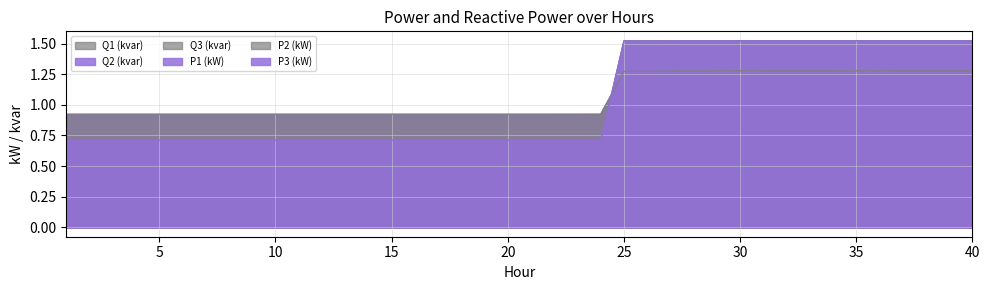

Reading left to right, list all the values displayed in this chart.

Q1 (kvar): 0.9	0.9	0.9	0.9	0.9	0.9	0.9	0.9	0.9	0.9	0.9	0.9	0.9	0.9	0.9	0.9	0.9	0.9	0.9	0.9	0.9	0.9	0.9	0.9	1.3	1.3	1.3	1.3	1.3	1.3	1.3	1.3	1.3	1.3	1.3	1.3	1.3	1.3	1.3	1.3
Q2 (kvar): 0.9	0.9	0.9	0.9	0.9	0.9	0.9	0.9	0.9	0.9	0.9	0.9	0.9	0.9	0.9	0.9	0.9	0.9	0.9	0.9	0.9	0.9	0.9	0.9	1.3	1.3	1.3	1.3	1.3	1.3	1.3	1.3	1.3	1.3	1.3	1.3	1.3	1.3	1.3	1.3
Q3 (kvar): 0.9	0.9	0.9	0.9	0.9	0.9	0.9	0.9	0.9	0.9	0.9	0.9	0.9	0.9	0.9	0.9	0.9	0.9	0.9	0.9	0.9	0.9	0.9	0.9	1.3	1.3	1.3	1.3	1.3	1.3	1.3	1.3	1.3	1.3	1.3	1.3	1.3	1.3	1.3	1.3
P1 (kW): 0.7	0.7	0.7	0.7	0.7	0.7	0.7	0.7	0.7	0.7	0.7	0.7	0.7	0.7	0.7	0.7	0.7	0.7	0.7	0.7	0.7	0.7	0.7	0.7	1.5	1.5	1.5	1.5	1.5	1.5	1.5	1.5	1.5	1.5	1.5	1.5	1.5	1.5	1.5	1.5
P2 (kW): 0.7	0.7	0.7	0.7	0.7	0.7	0.7	0.7	0.7	0.7	0.7	0.7	0.7	0.7	0.7	0.7	0.7	0.7	0.7	0.7	0.7	0.7	0.7	0.7	1.5	1.5	1.5	1.5	1.5	1.5	1.5	1.5	1.5	1.5	1.5	1.5	1.5	1.5	1.5	1.5
P3 (kW): 0.7	0.7	0.7	0.7	0.7	0.7	0.7	0.7	0.7	0.7	0.7	0.7	0.7	0.7	0.7	0.7	0.7	0.7	0.7	0.7	0.7	0.7	0.7	0.7	1.5	1.5	1.5	1.5	1.5	1.5	1.5	1.5	1.5	1.5	1.5	1.5	1.5	1.5	1.5	1.5